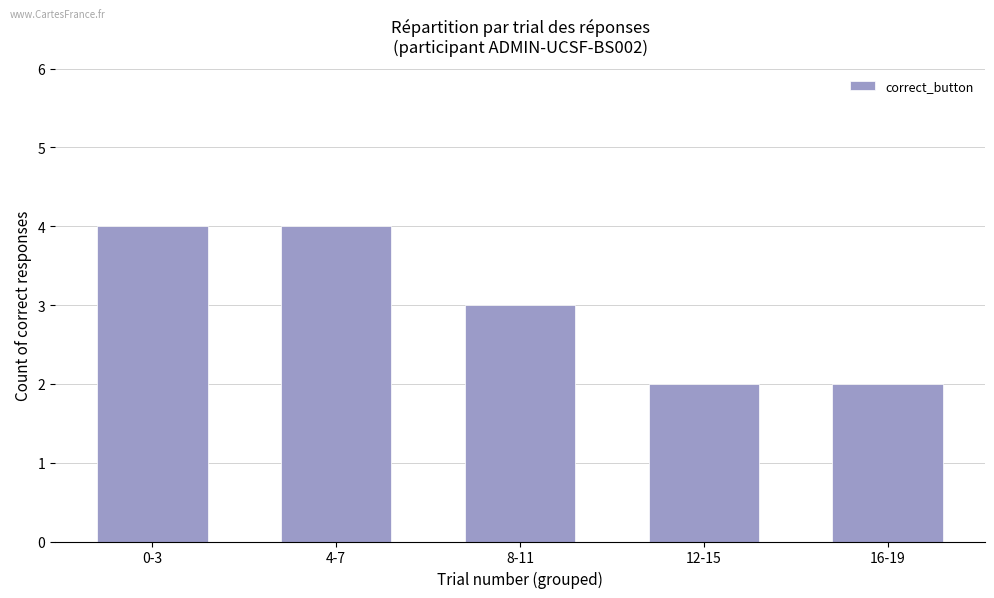

What is the maximum value shown in the chart?

4